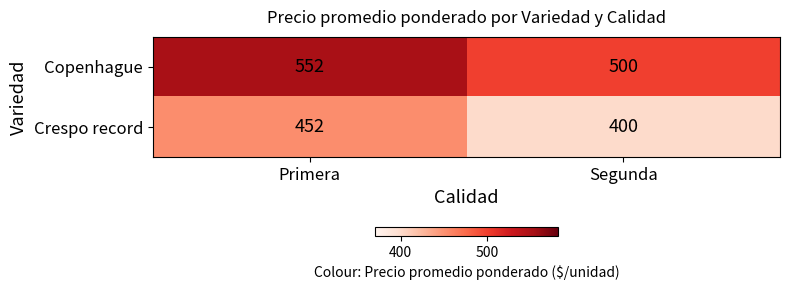

Which label corresponds to the smallest value in the chart?

Segunda